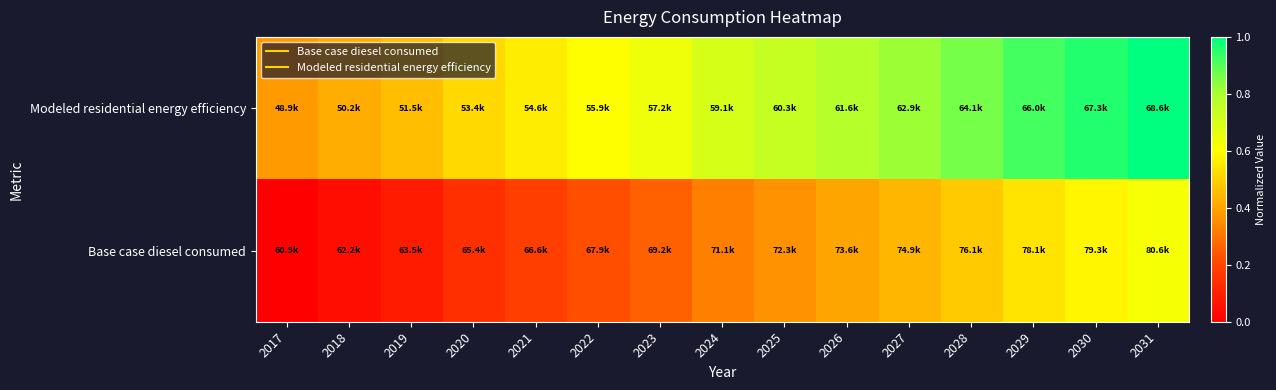

Rank the series by their average value, from highest to lowest.

Modeled residential energy efficiency, Base case diesel consumed